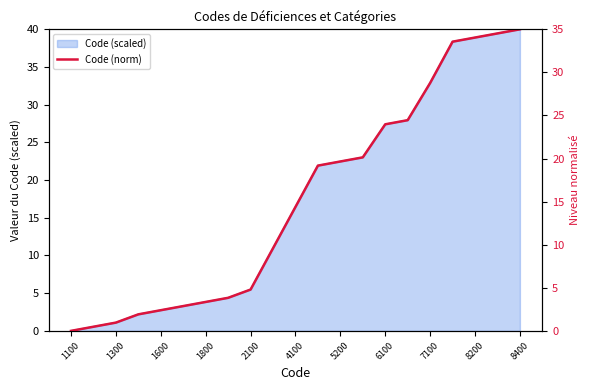

The Code (scaled) series shows 3.8 at 1800. True or false?

True